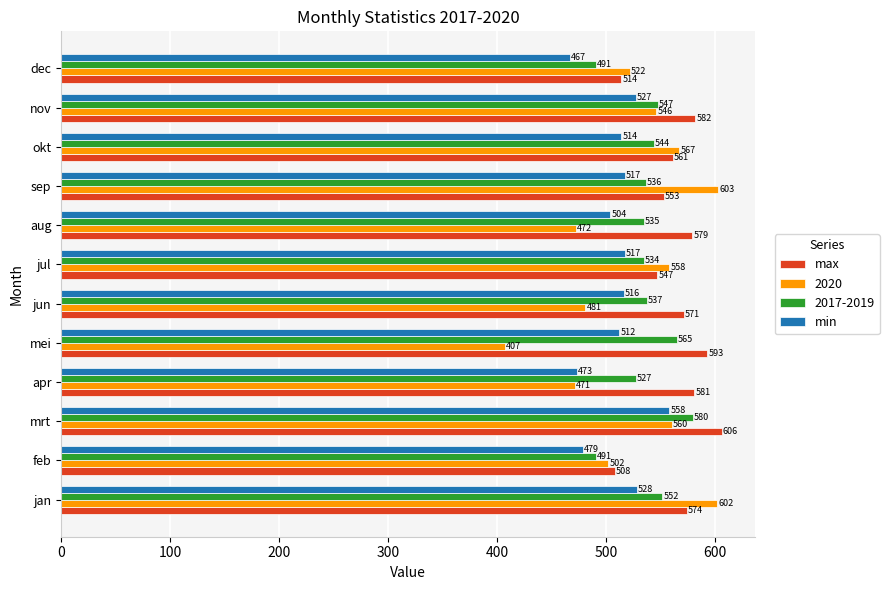

At how many categories does at least one series exceed 423?

12